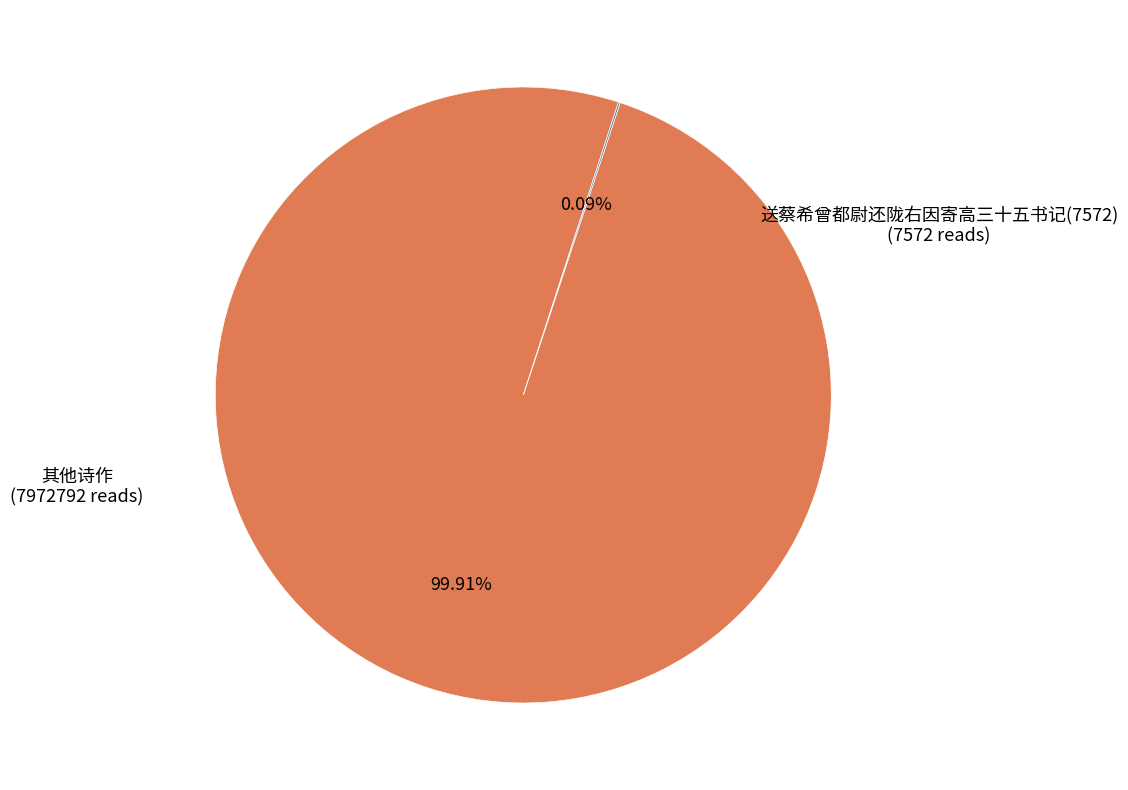

Is there any slice that represents more than half of the pie?

Yes